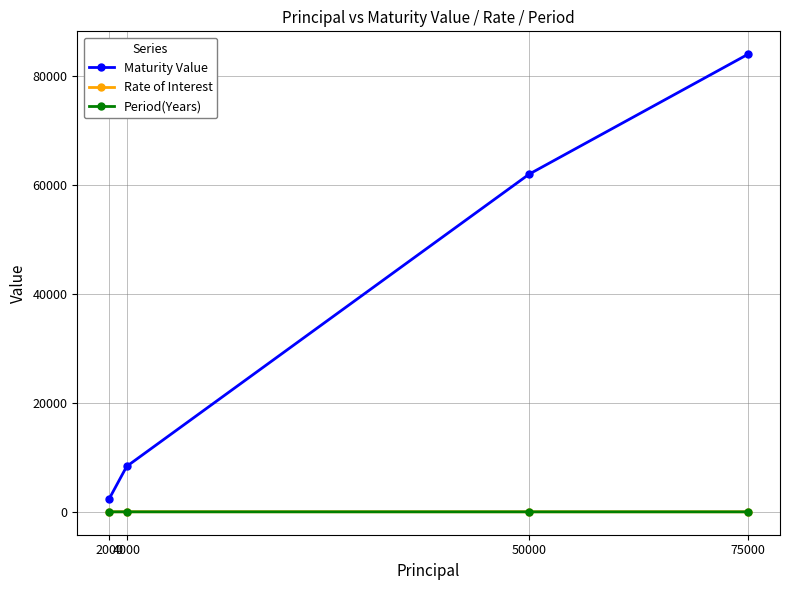

Which series has the largest total across all categories?

Maturity Value